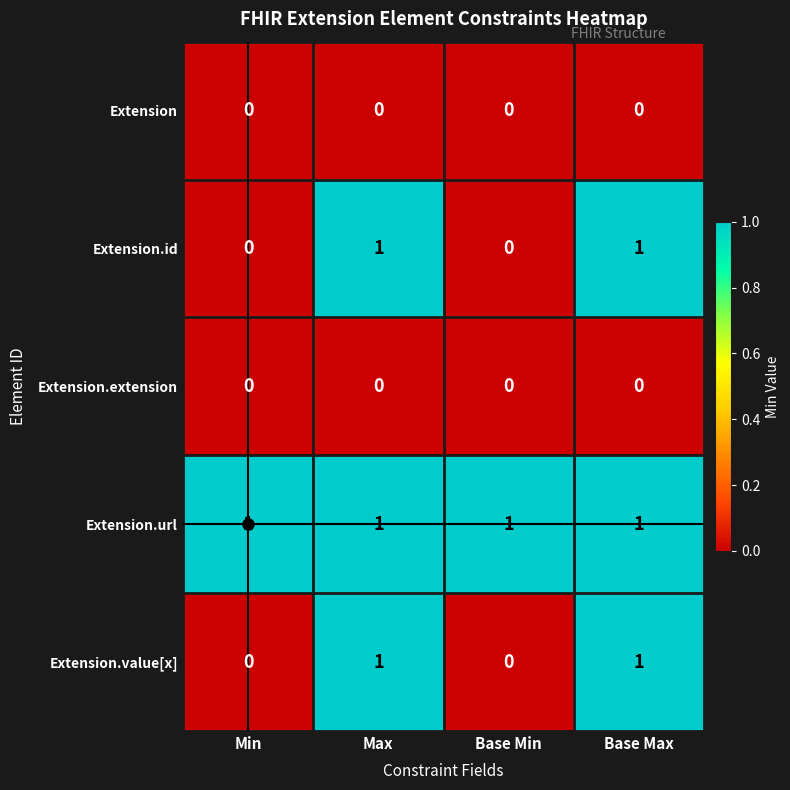

At how many categories does at least one series exceed 0?

4